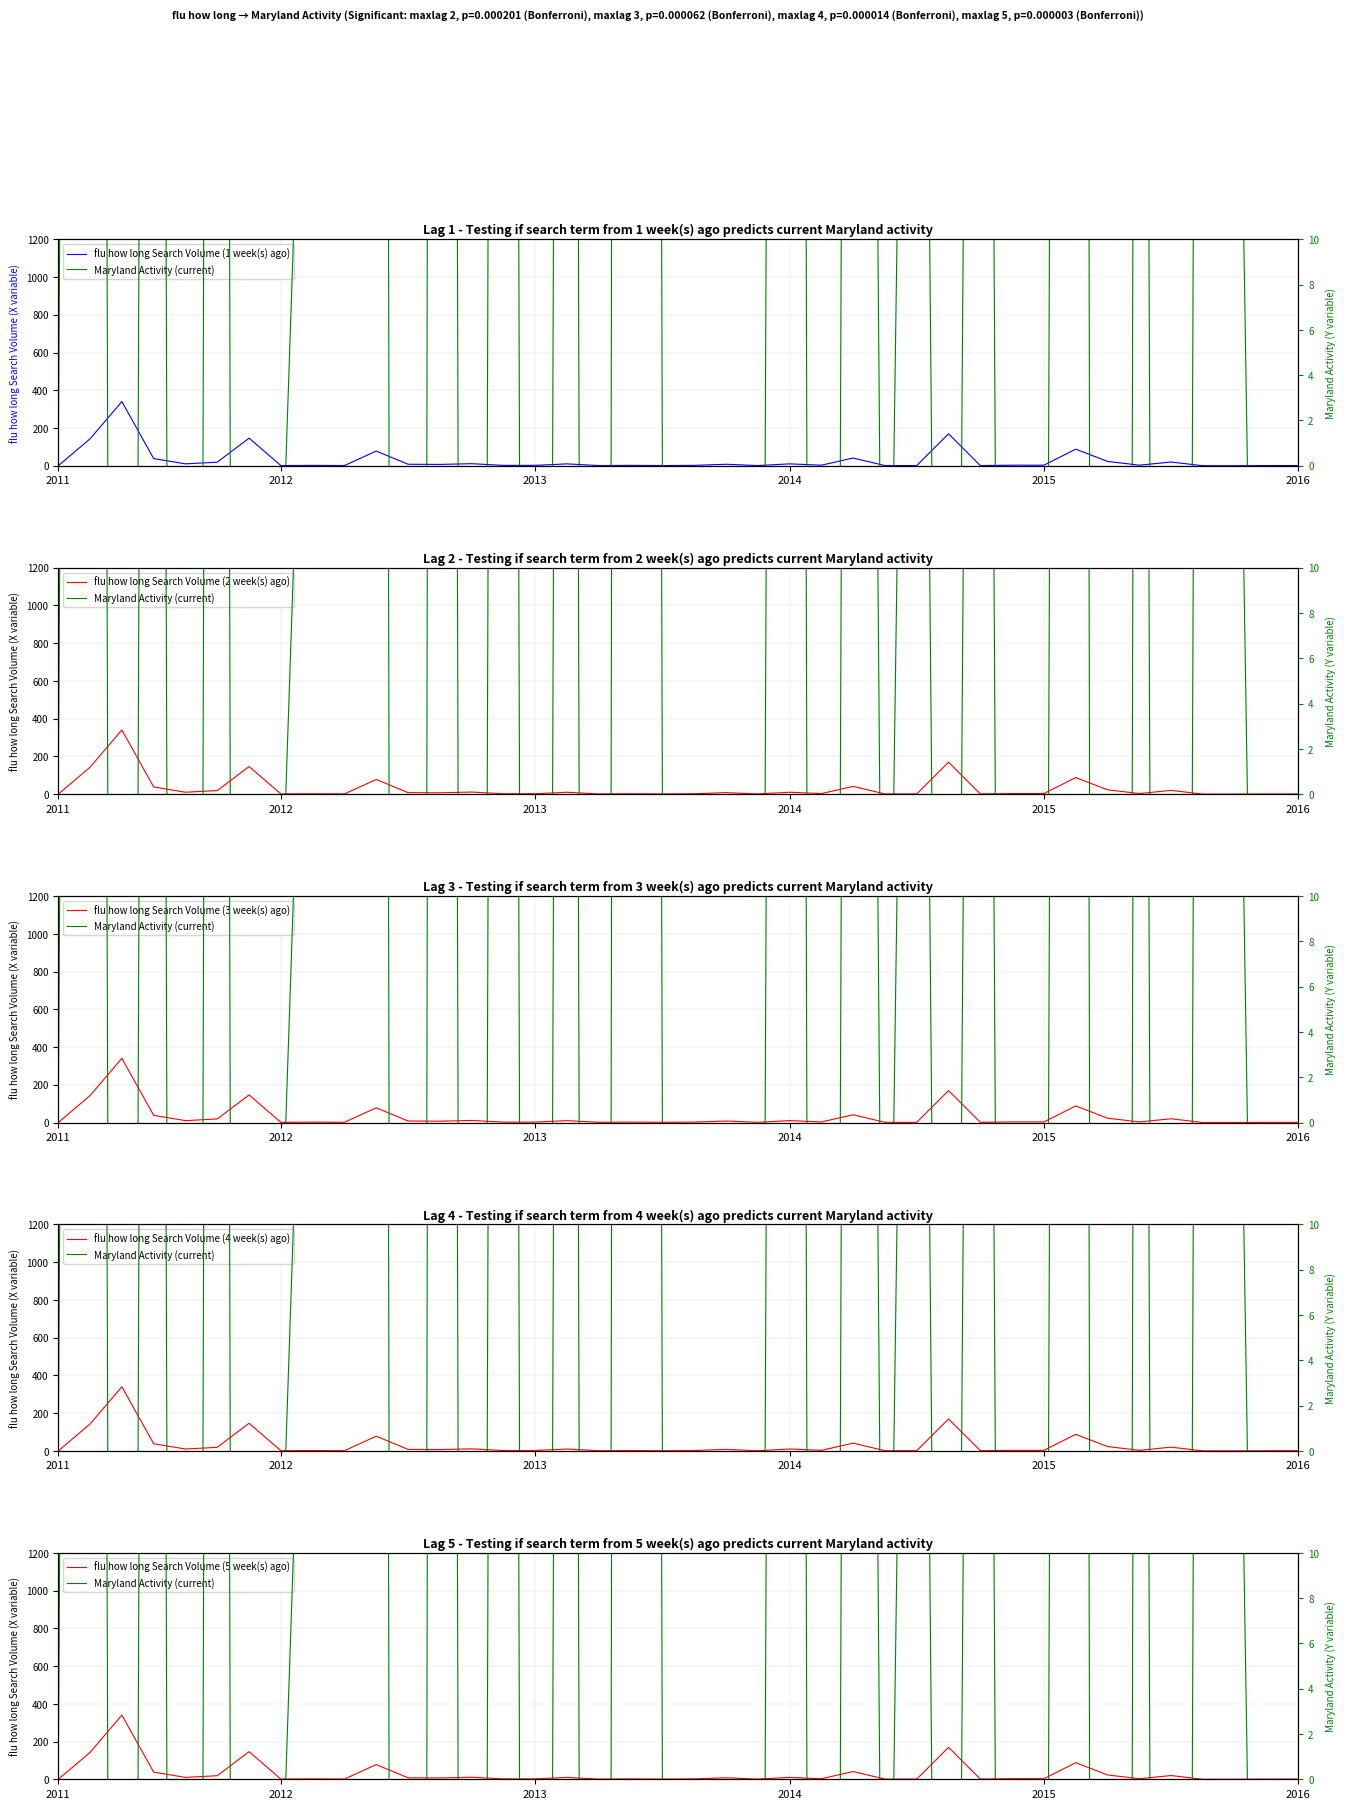

At how many categories does at least one series exceed 188?

9